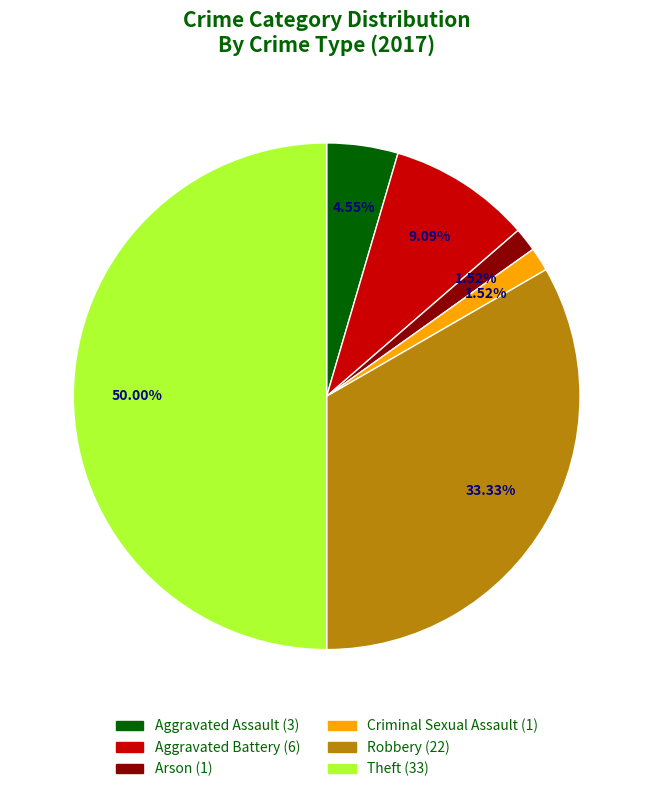

Combined, do Criminal Sexual Assault and Theft account for over 50%?

Yes